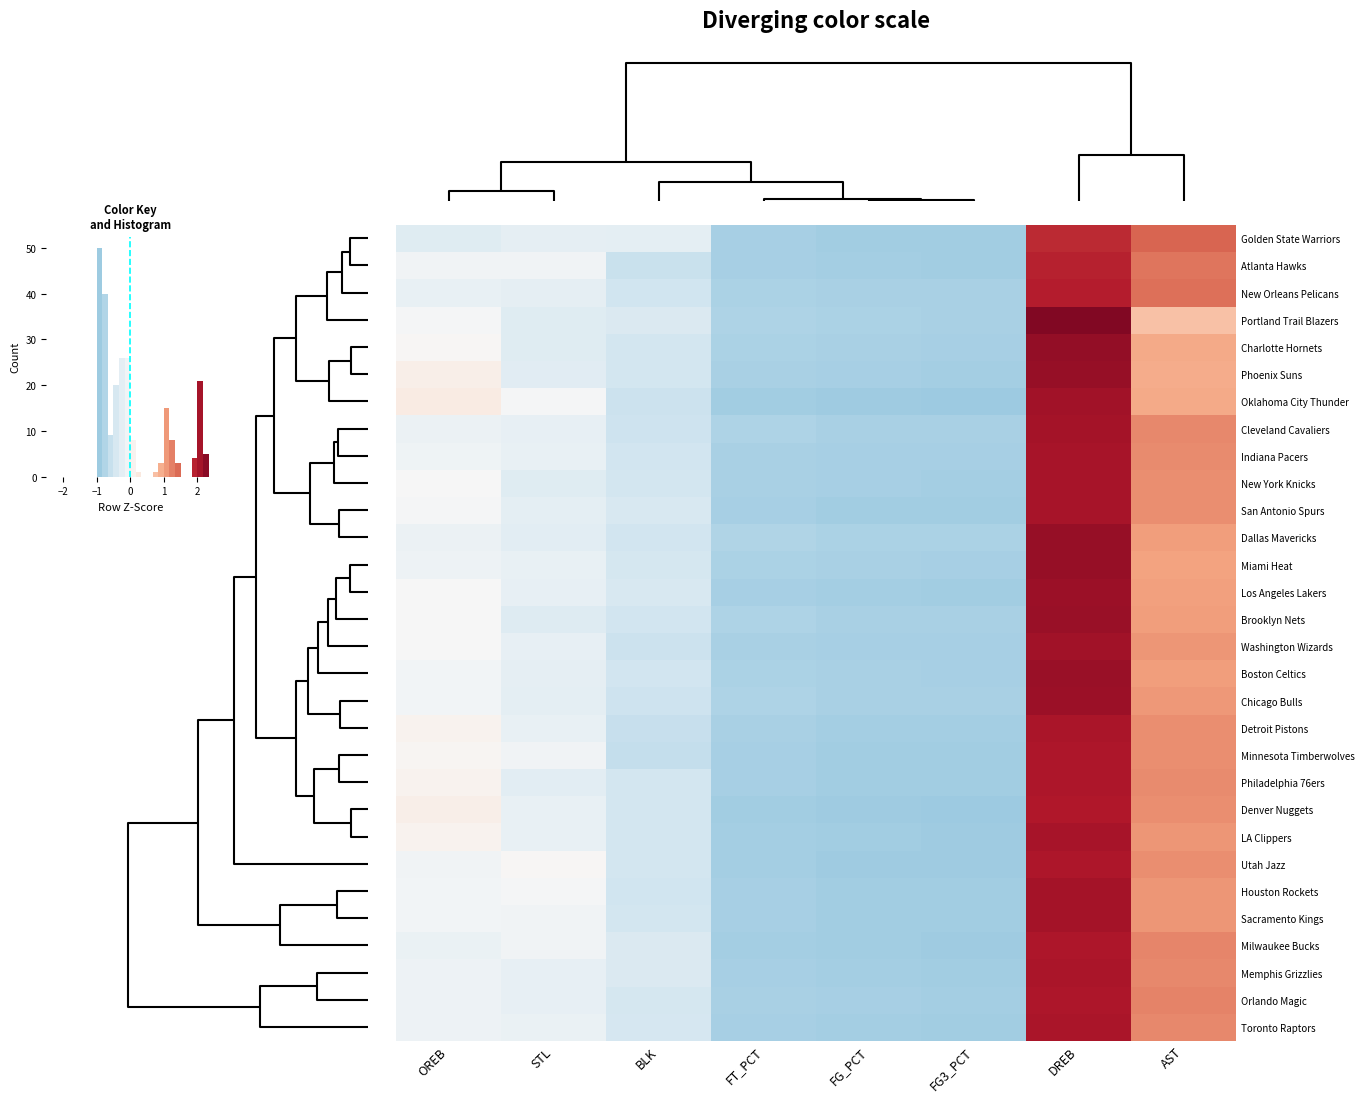

At how many categories does at least one series exceed 0?

4